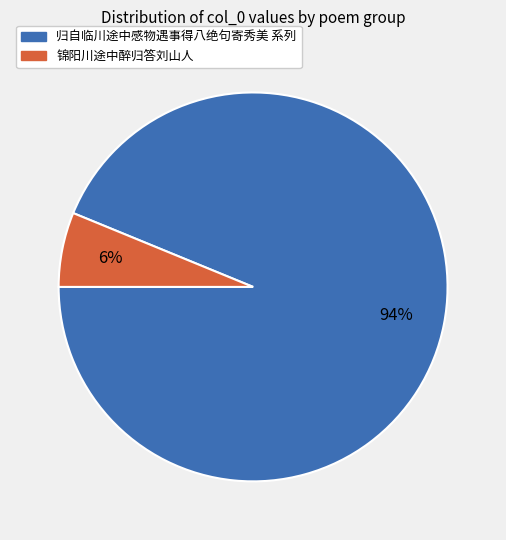

Does any single category account for the majority?

Yes